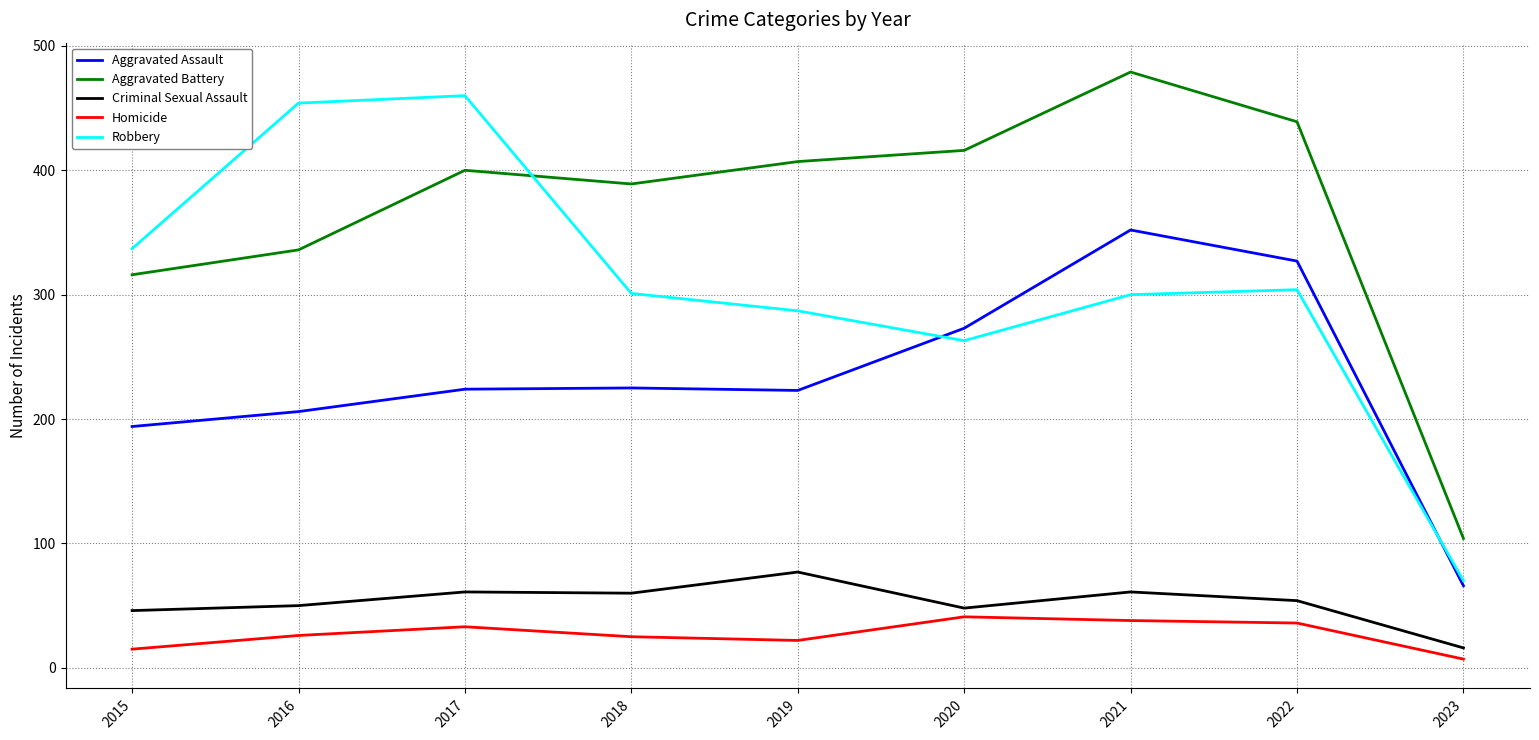

In Aggravated Assault, how many points are higher than both neighbors (excluding endpoints)?

2